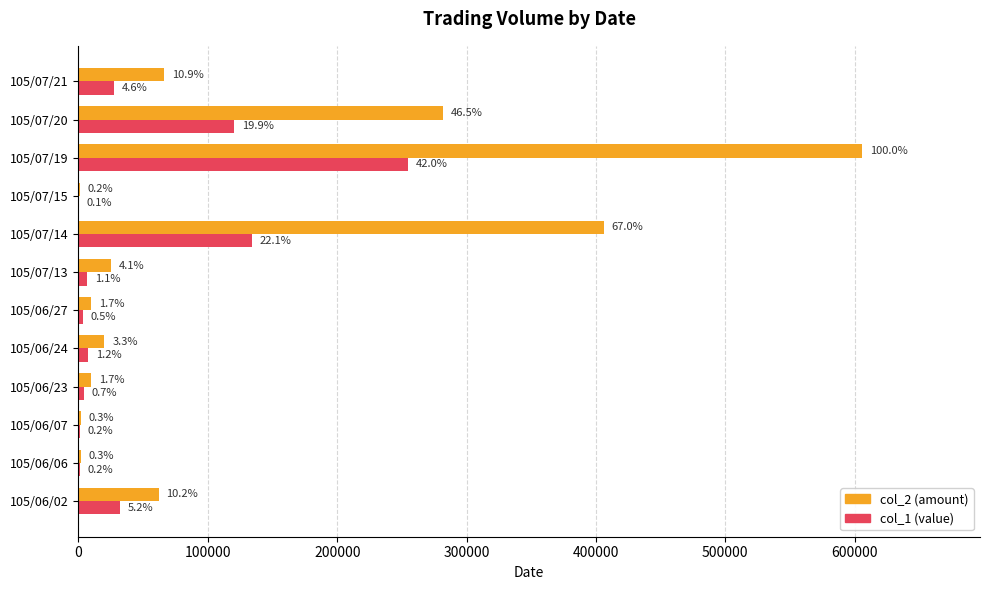

What are all the series names shown in the legend?

col_2 (amount), col_1 (value)